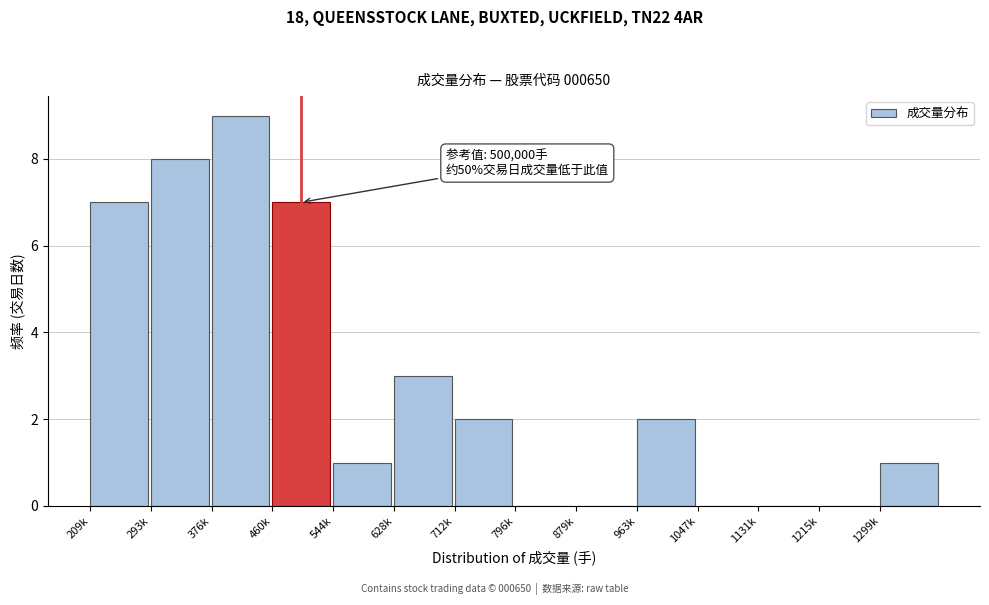

Reading right to left, transcribe all the data shown in this chart.

1299k=1	1215k=0	1131k=0	1047k=0	963k=2	879k=0	796k=0	712k=2	628k=3	544k=1	460k=7	376k=9	293k=8	209k=7